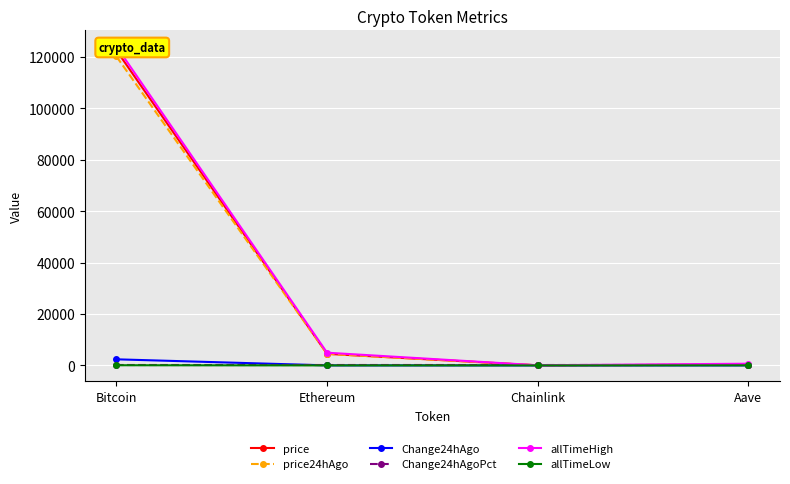

Between Chainlink and Aave, which series saw the biggest shift?

allTimeHigh